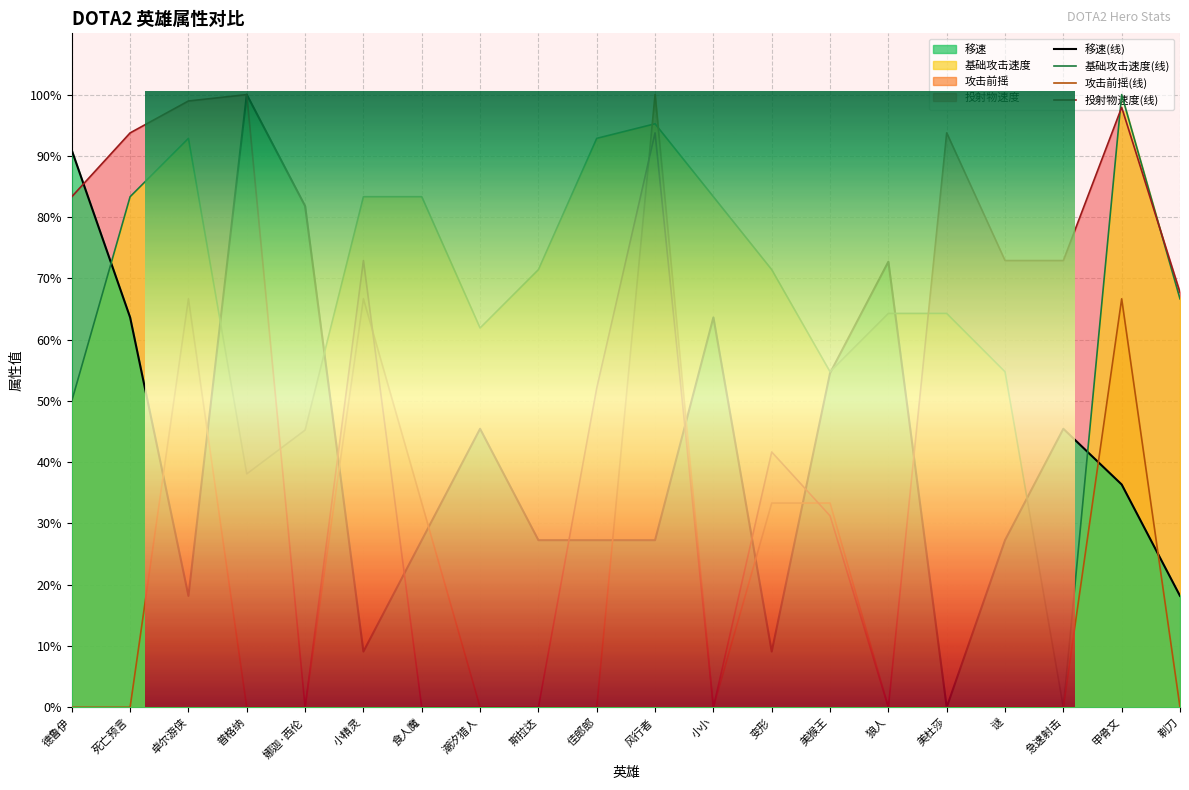

What is the difference between the second highest and second lowest values in the 移速(线) series?

81.8